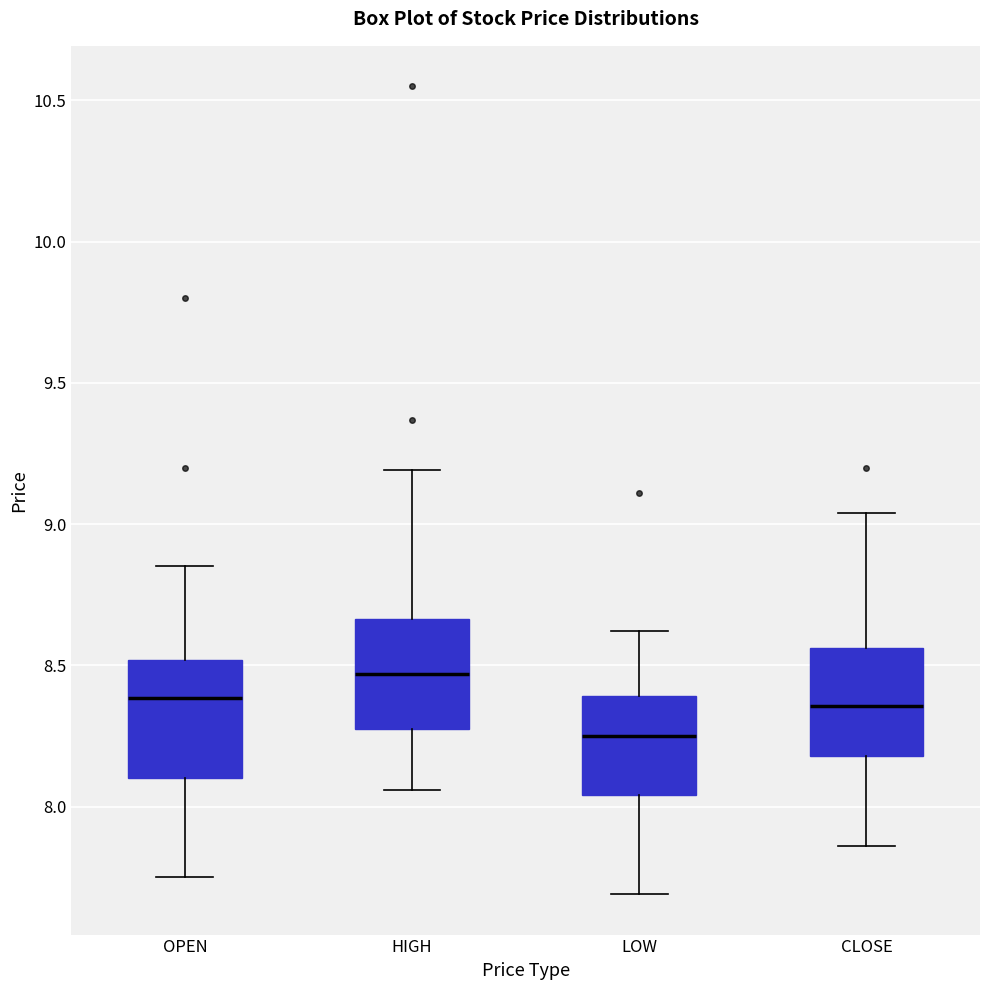

Where does the lower whisker of the box for HIGH end on the y-axis? The values are not printed on the chart, so give them approximately, as read against the axis.

8.05